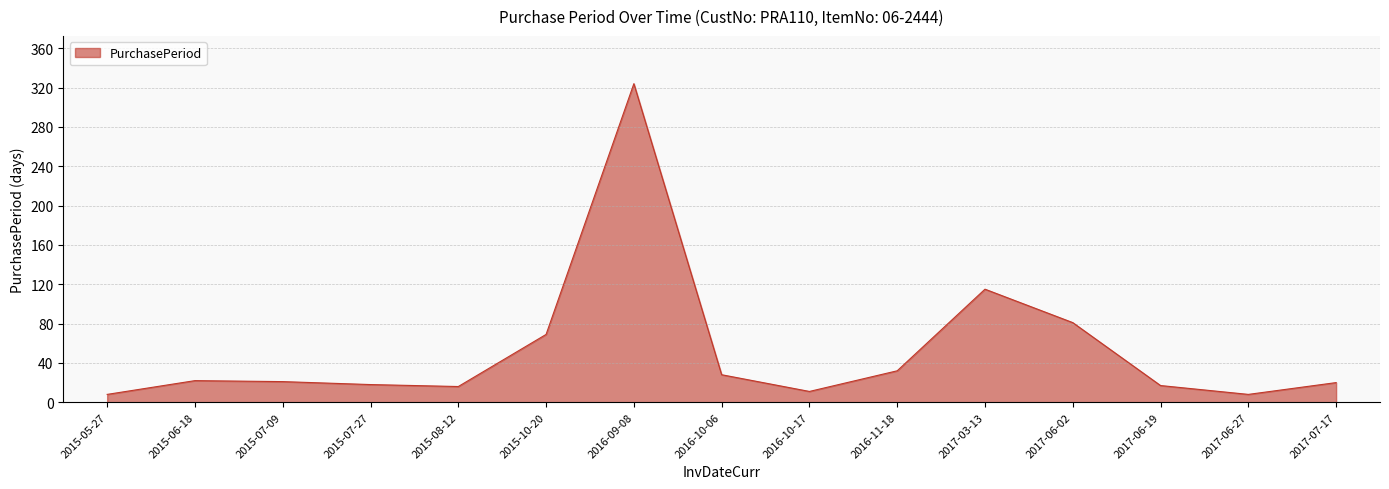

True or false: there are more than 1 points higher than both neighbors.

True